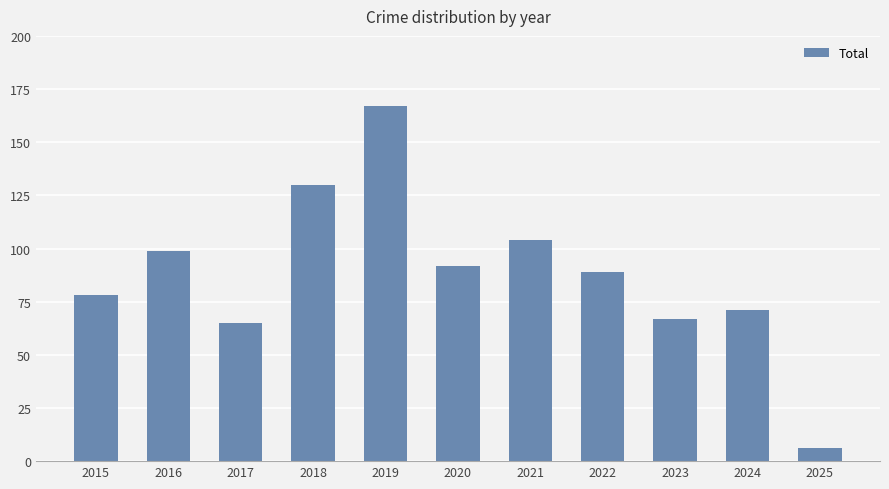

Where is the data nearest to the value 86?

2022